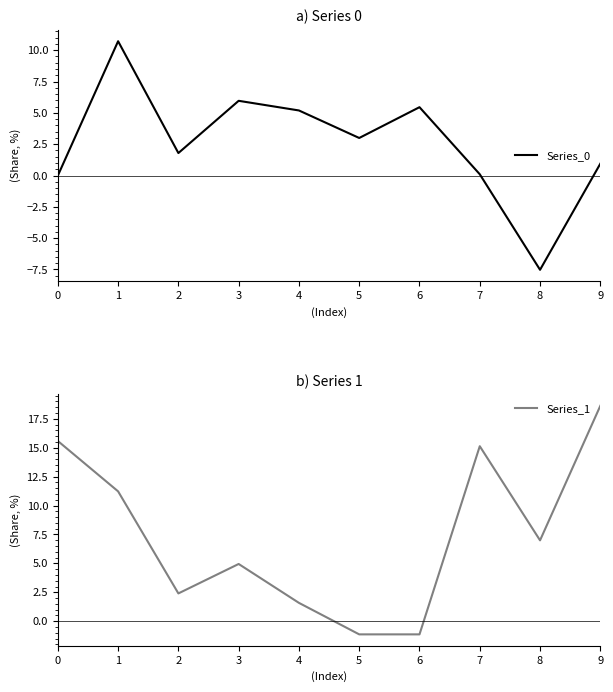

What is the lowest value of the Series_0 series?

-7.5